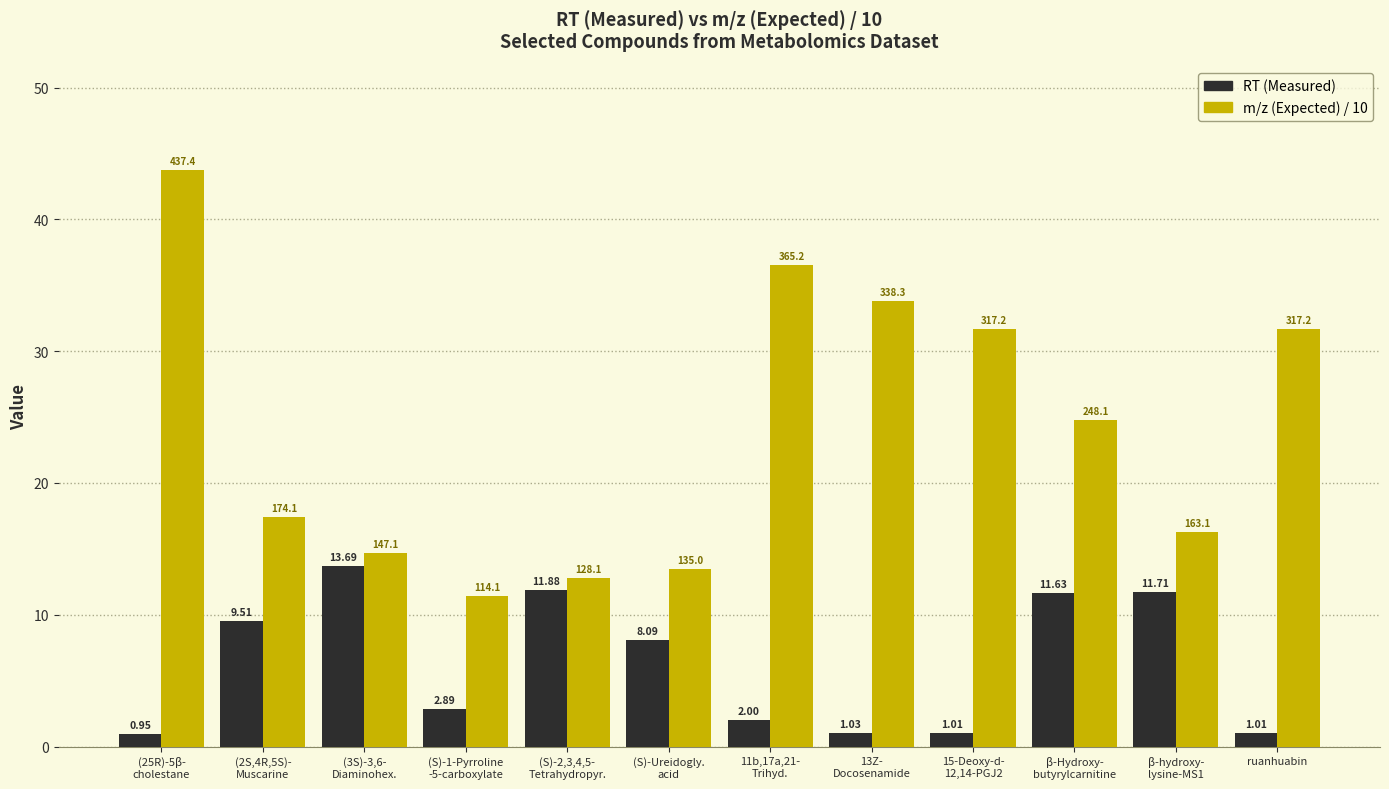

Rank the series by their maximum value, from lowest to highest.

RT (Measured), m/z (Expected) / 10